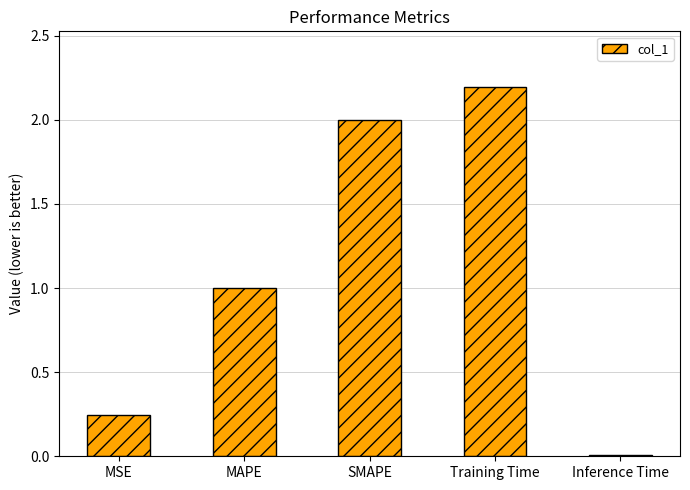

What is the sum of the values at MAPE and Inference Time?

1.0